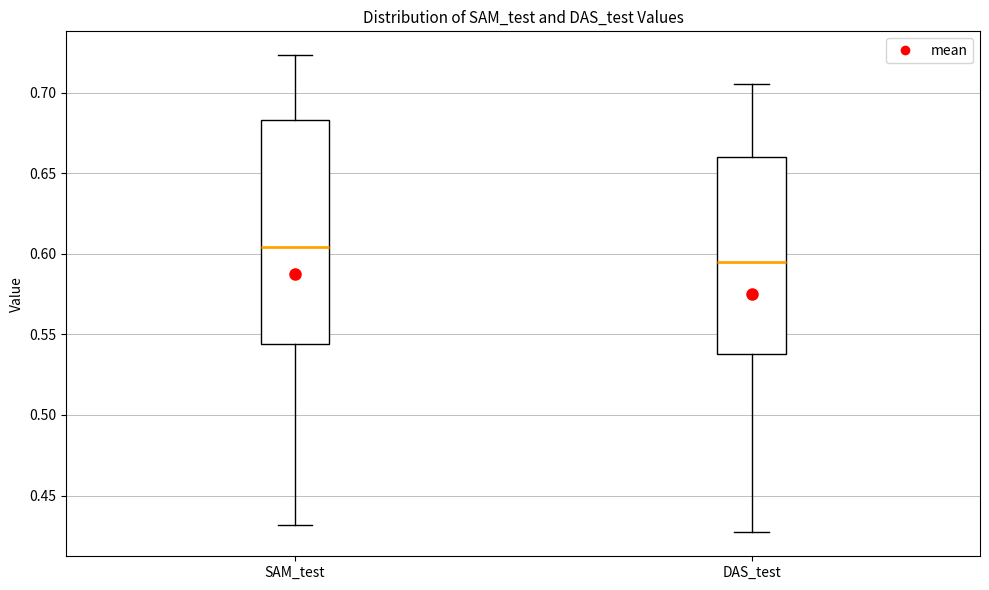

Reading left to right, read every box against the y-axis: the position of its median line, the range the box covers, and the ends of its whiskers. The values are not printed on the chart, so give them approximately, as read against the axis.

SAM_test: median 0.605, box 0.545 to 0.685, whiskers 0.430 to 0.725
DAS_test: median 0.595, box 0.540 to 0.660, whiskers 0.425 to 0.705